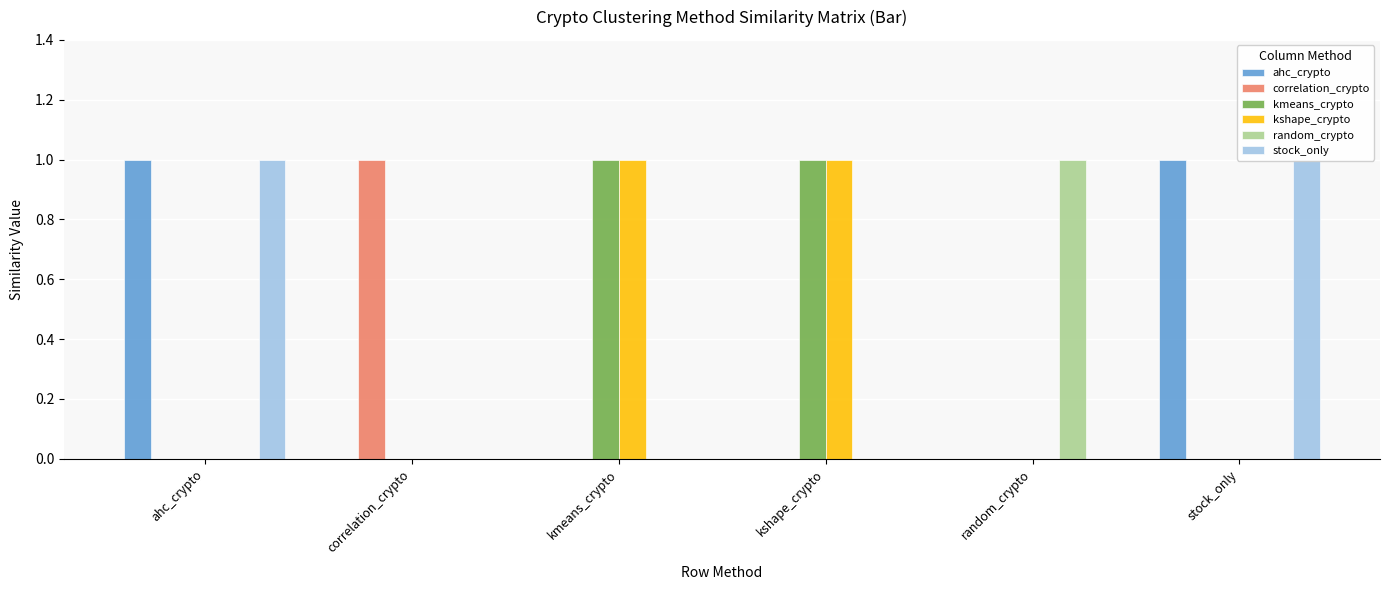

Which series changed the most between correlation_crypto and stock_only?

ahc_crypto